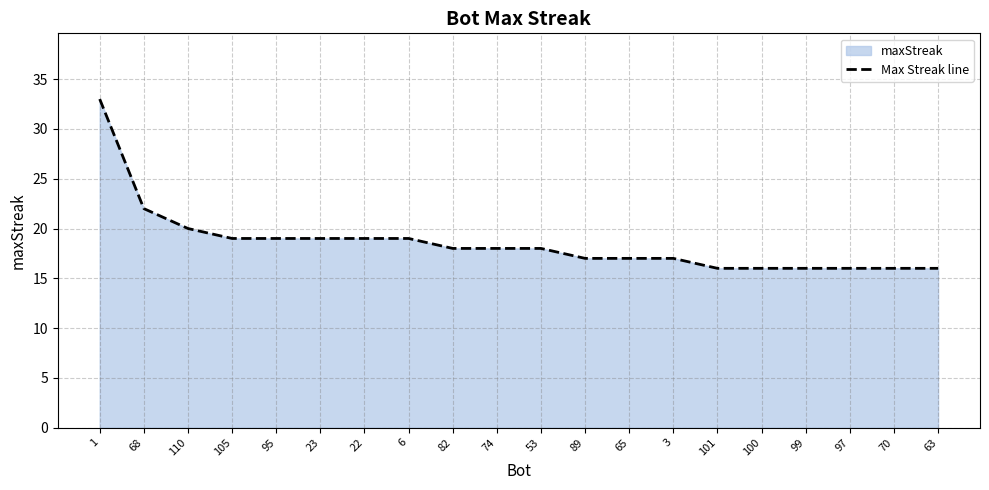

Between 95 and 74, which is larger?

95